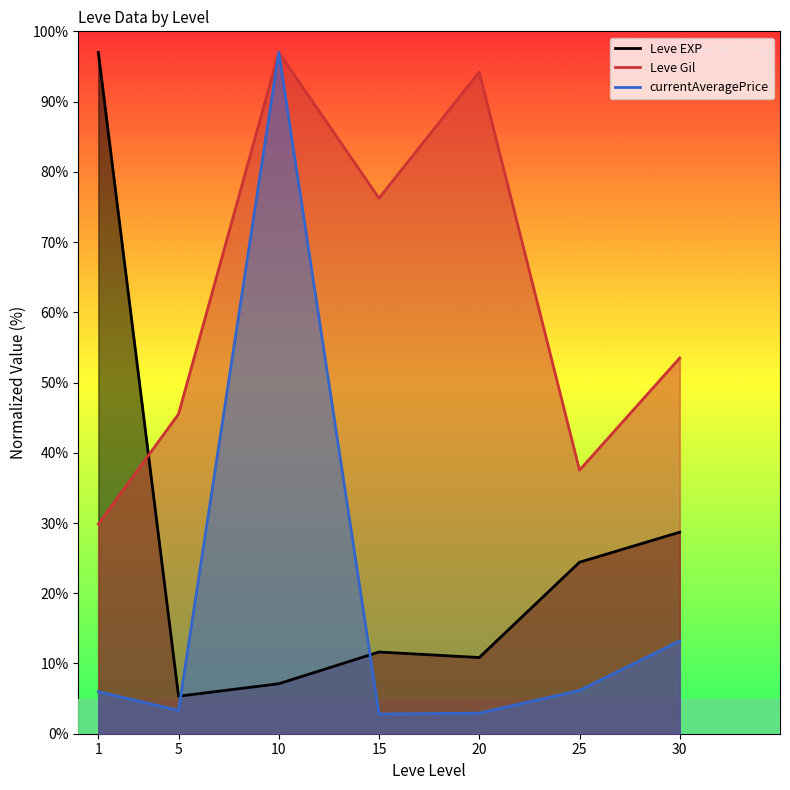

What is the value of the Leve Gil point at the 3rd from the left?

97.0